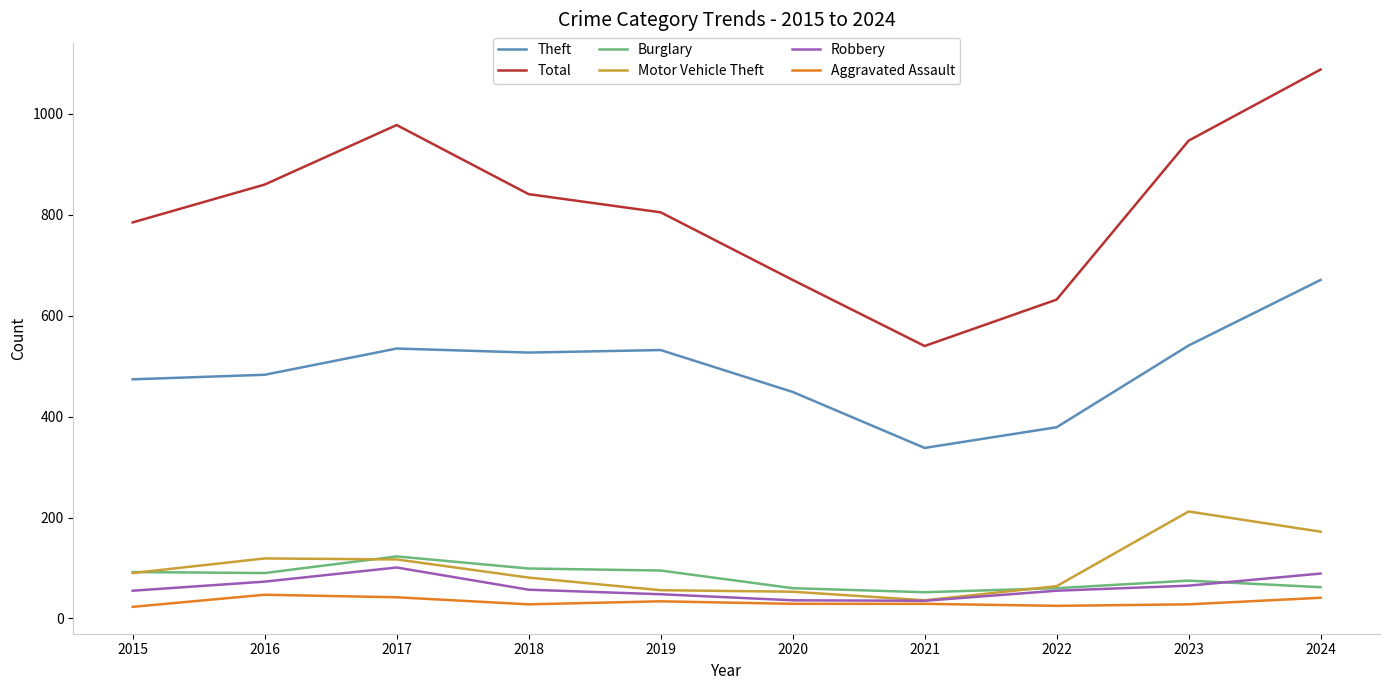

Rank the series by their maximum value, from lowest to highest.

Aggravated Assault, Robbery, Burglary, Motor Vehicle Theft, Theft, Total